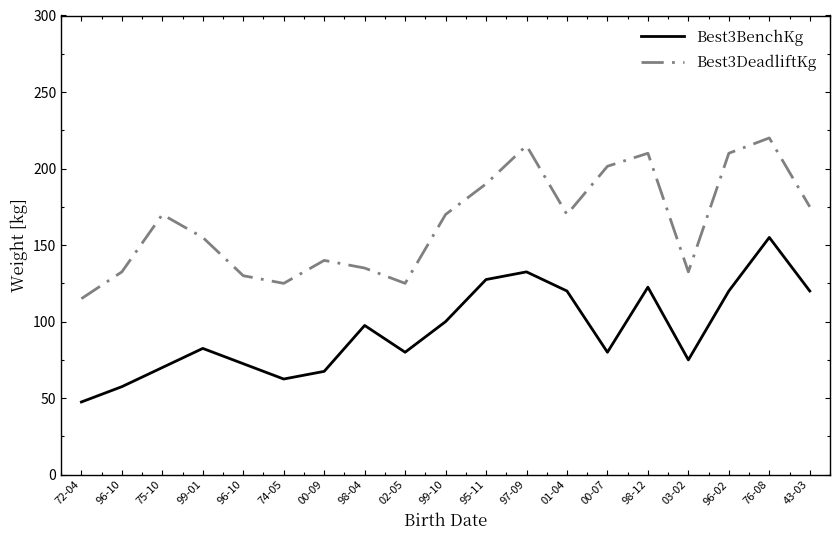

At which category does Best3DeadliftKg reach its first local peak?

75-10